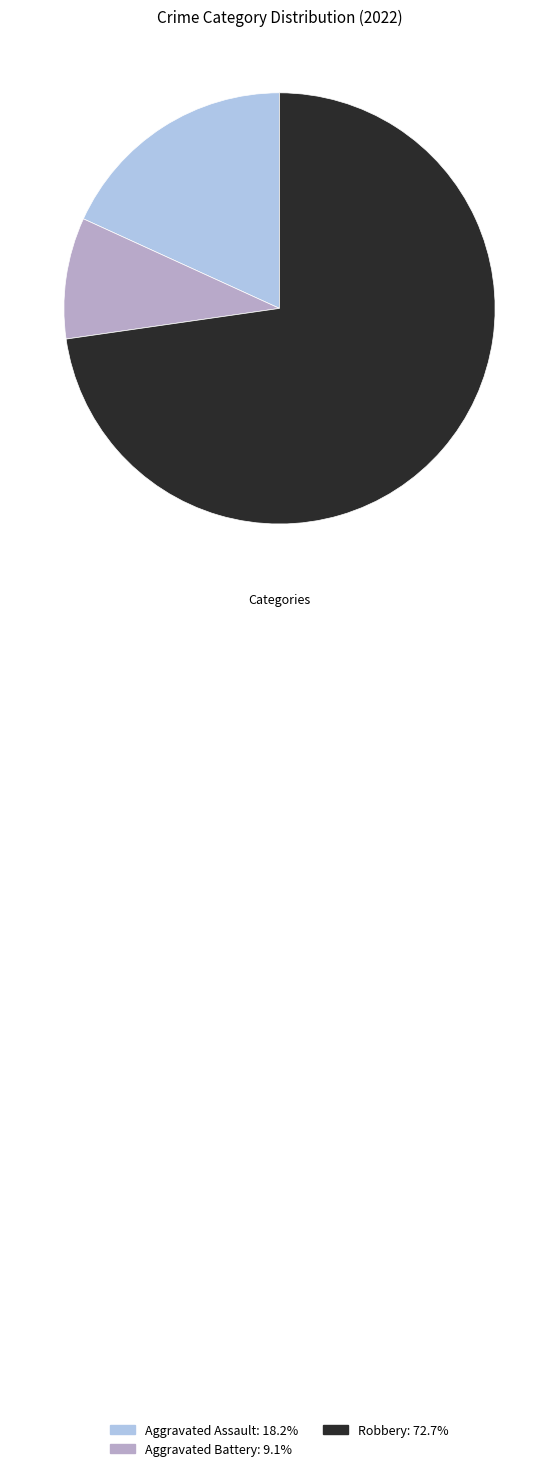

The Aggravated Assault slice represents 18% of the pie. True or false?

True